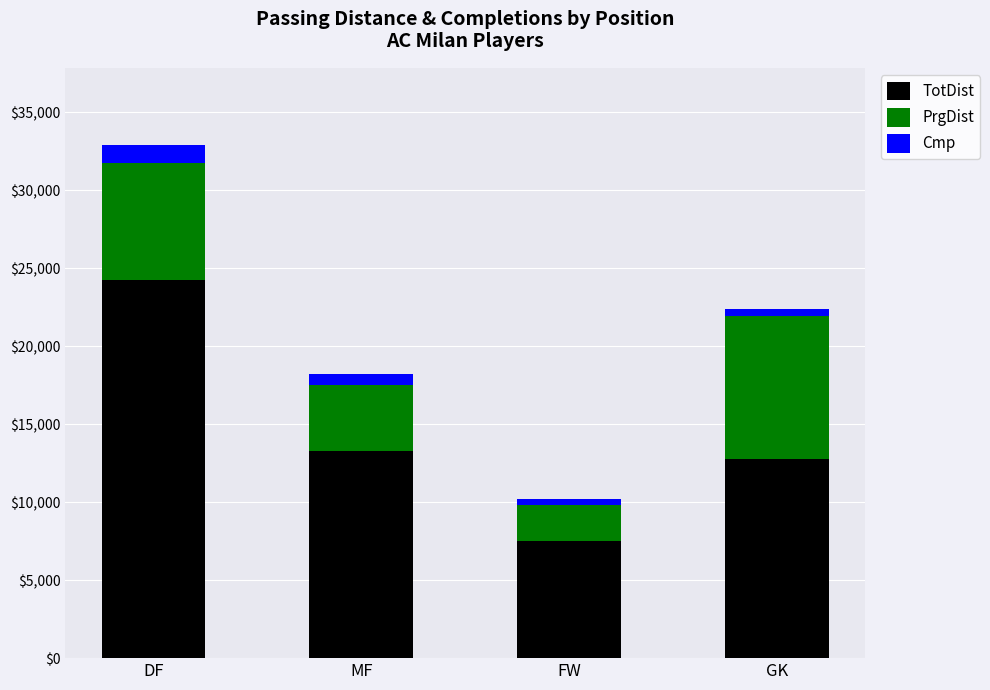

At which category is the sum across all series the highest?

DF